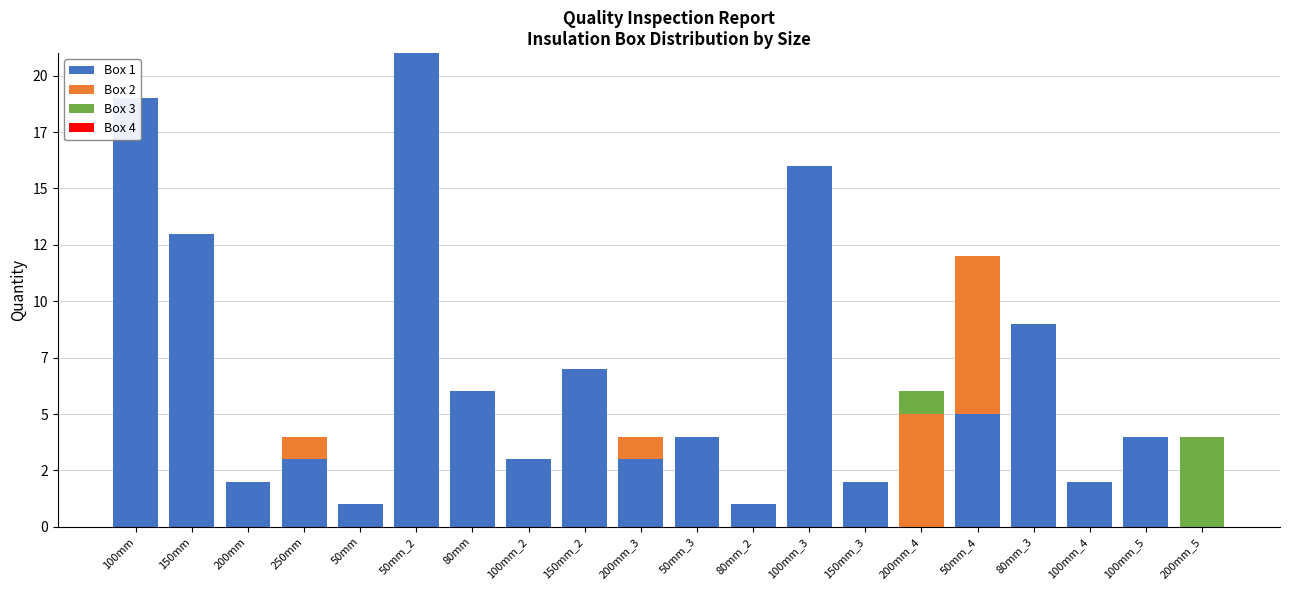

Count the number of categories in the chart.

20